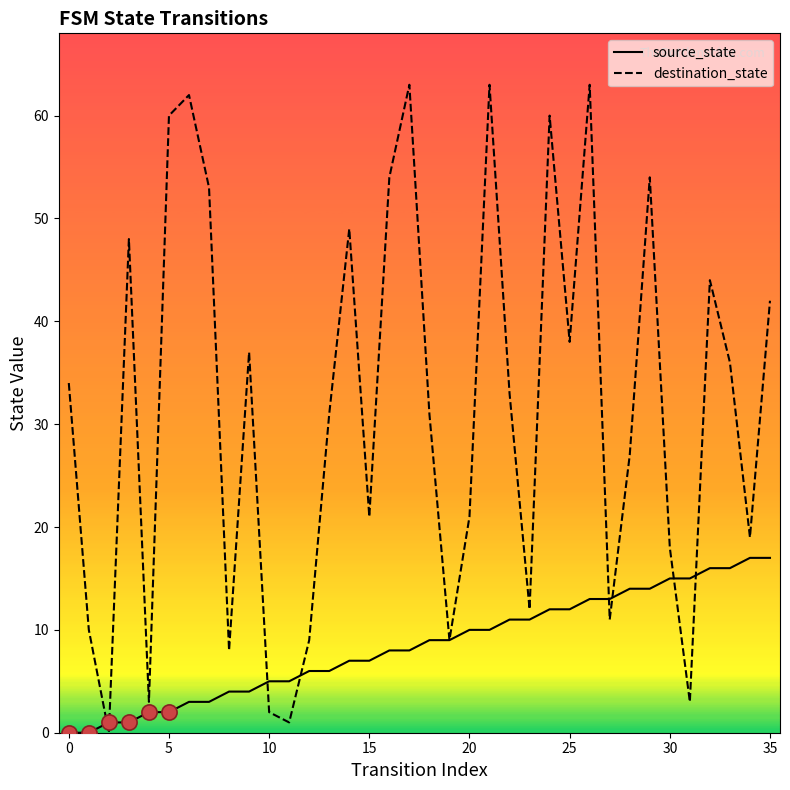

Which series has the widest spread of values?

destination_state